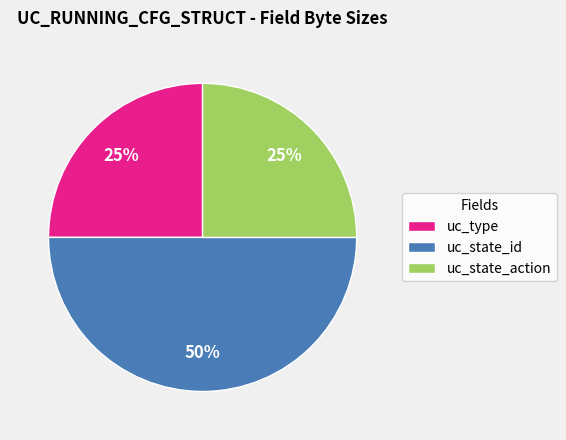

Which slice is the largest?

uc_state_id